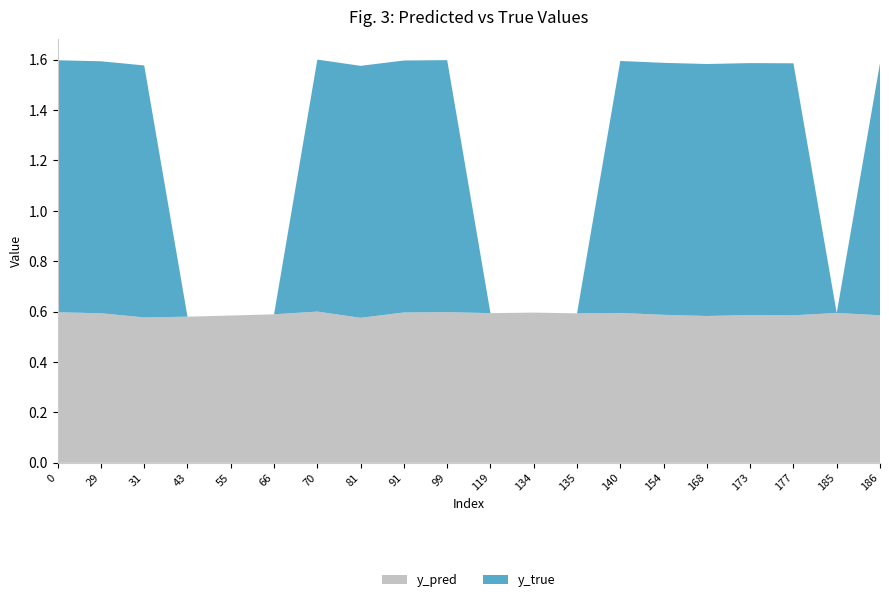

Reading left to right, extract all data points from this chart.

y_pred: 0=0.6	29=0.6	31=0.6	43=0.6	55=0.6	66=0.6	70=0.6	81=0.6	91=0.6	99=0.6	119=0.6	134=0.6	135=0.6	140=0.6	154=0.6	168=0.6	173=0.6	177=0.6	185=0.6	186=0.6
y_true: 0=1.0	29=1.0	31=1.0	43=0.0	55=0.0	66=0.0	70=1.0	81=1.0	91=1.0	99=1.0	119=0.0	134=0.0	135=0.0	140=1.0	154=1.0	168=1.0	173=1.0	177=1.0	185=0.0	186=1.0